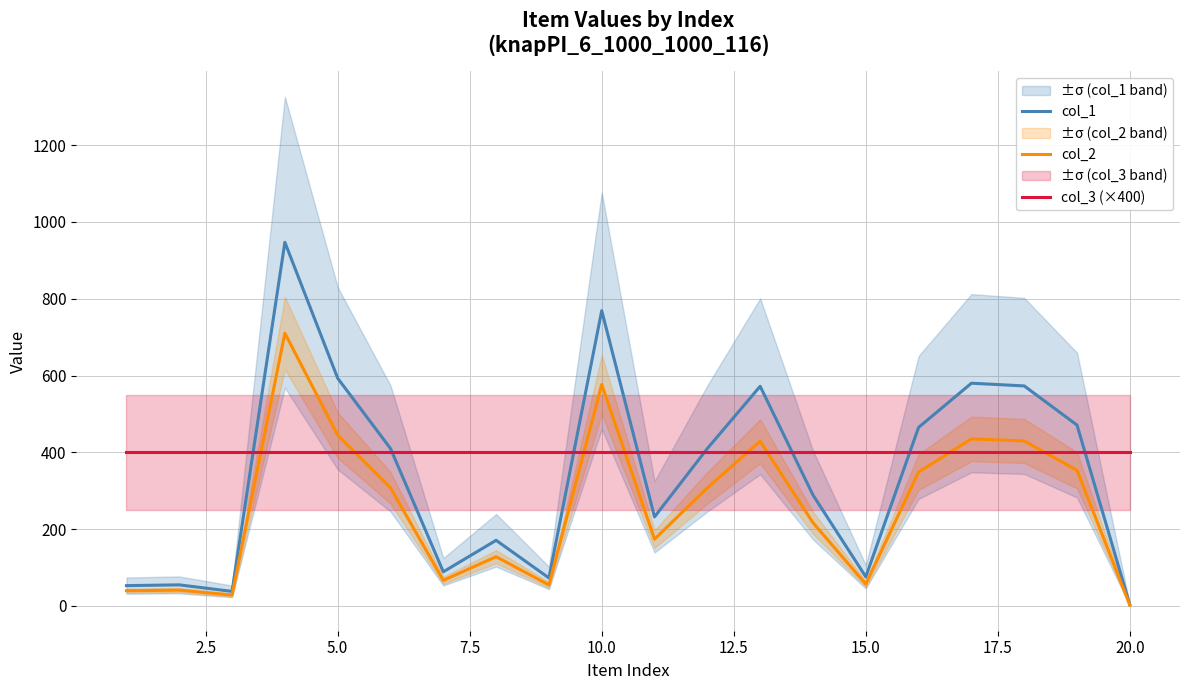

How many data points does each series have?

20